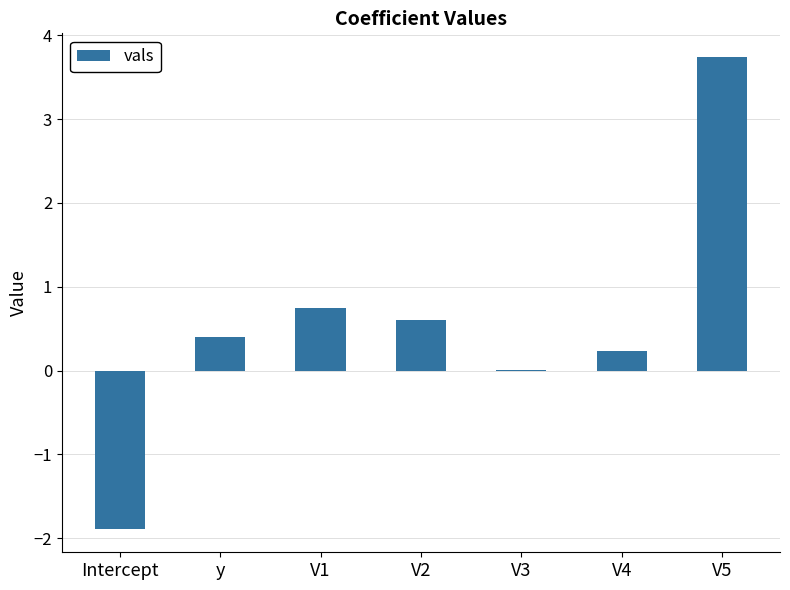

The chart shows a value of 0.2 at y. True or false?

False